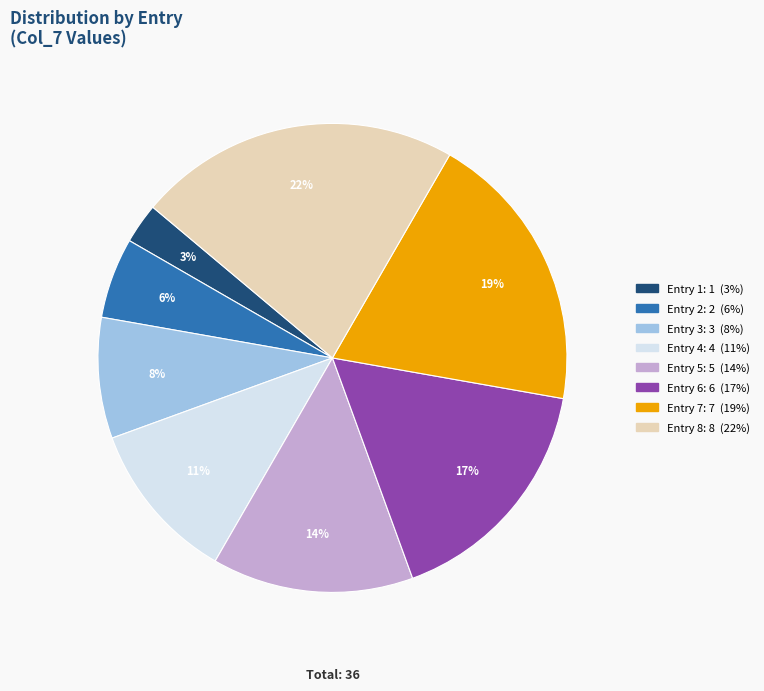

Is there a majority slice in this chart?

No